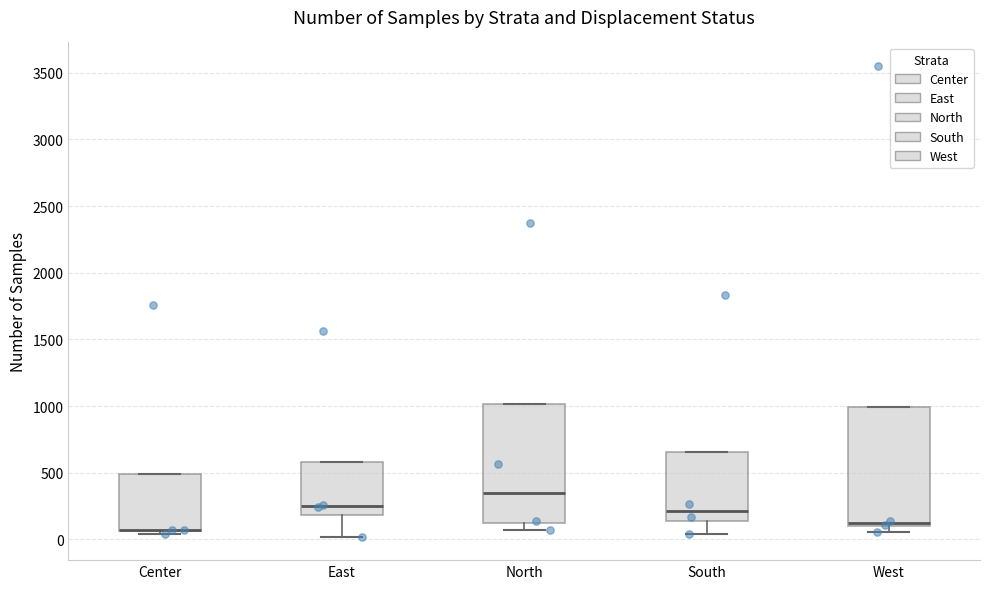

Reading left to right, read every box against the y-axis: the position of its median line, the range the box covers, and the ends of its whiskers. The values are not printed on the chart, so give them approximately, as read against the axis.

Center: median 50 (drawn on the box's lower edge), box 50 to 500, whiskers 50 (just below the box's lower edge) to 500
East: median 250, box 200 to 600, whiskers 0 to 600
North: median 350, box 100 to 1000, whiskers 50 to 1000
South: median 200, box 150 to 650, whiskers 50 to 650
West: median 100 (just above the box's lower edge), box 100 to 1000, whiskers 50 to 1000